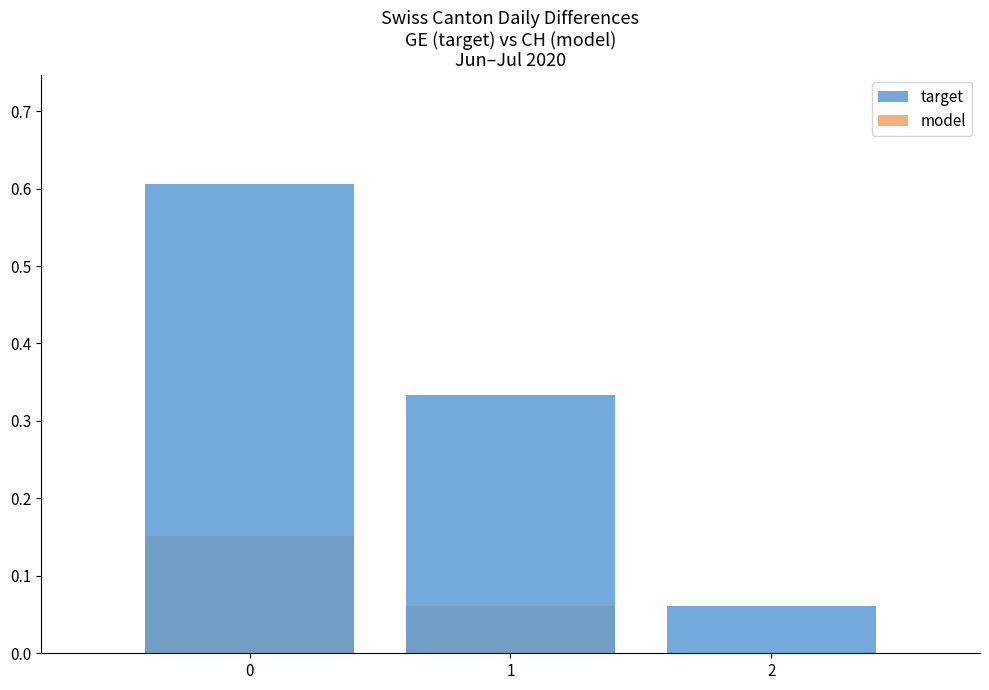

Which series has the largest range (max minus min)?

target